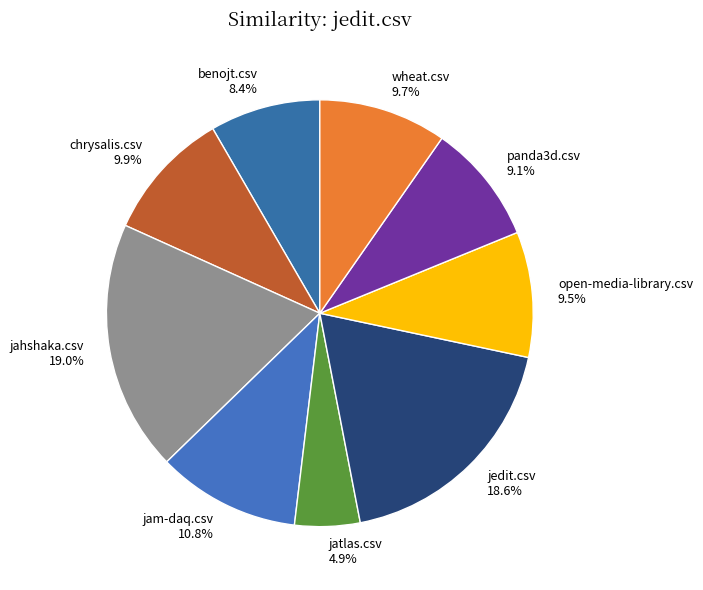

What percentage do benojt.csv 8.4% and jahshaka.csv 19.0% together represent?

27.4%